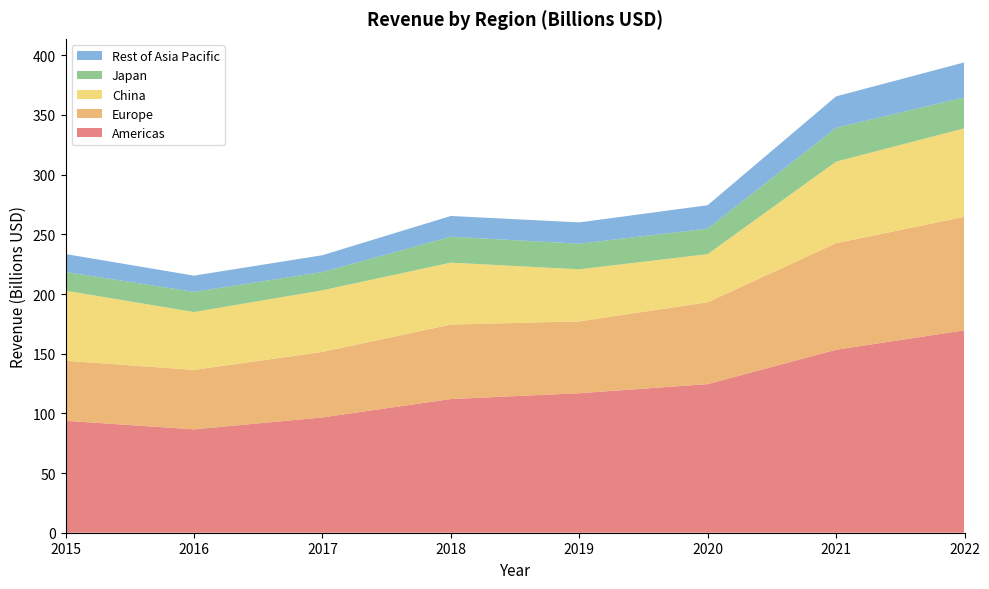

Reading left to right, what are all the values shown in this chart?

Americas: 2015=93.8	2016=86.6	2017=96.6	2018=112.0	2019=116.9	2020=124.5	2021=153.3	2022=169.6
Europe: 2015=50.3	2016=49.8	2017=54.9	2018=62.4	2019=60.2	2020=68.6	2021=89.3	2022=95.1
China: 2015=58.7	2016=48.5	2017=51.6	2018=51.9	2019=43.6	2020=40.3	2021=68.3	2022=74.2
Japan: 2015=15.7	2016=16.9	2017=15.3	2018=21.7	2019=21.5	2020=21.4	2021=28.4	2022=25.9
Rest of Asia Pacific: 2015=15.0	2016=13.6	2017=14.1	2018=17.4	2019=17.8	2020=19.6	2021=26.3	2022=29.3